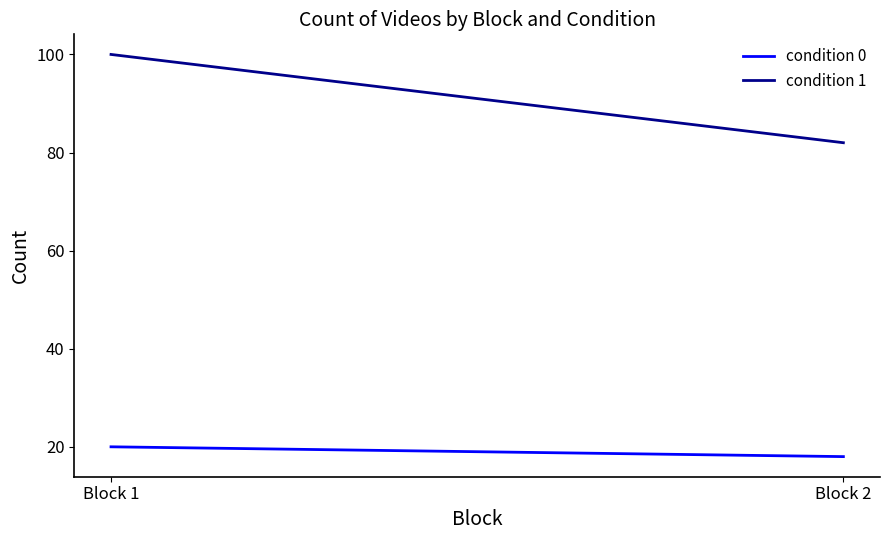

Reading left to right, extract all data points from this chart.

condition 0: 20	18
condition 1: 100	82